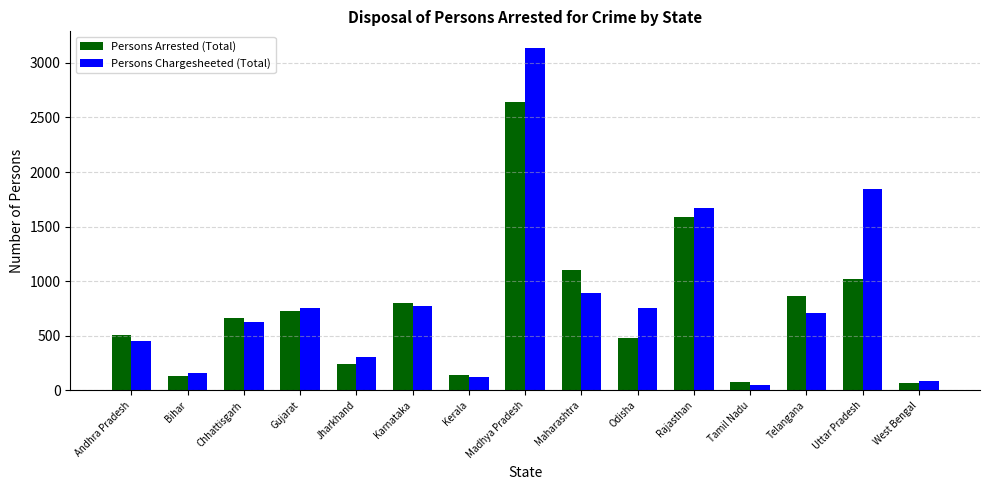

Is the value of Persons Chargesheeted (Total) at Uttar Pradesh greater than the value of Persons Arrested (Total) at Telangana?

Yes